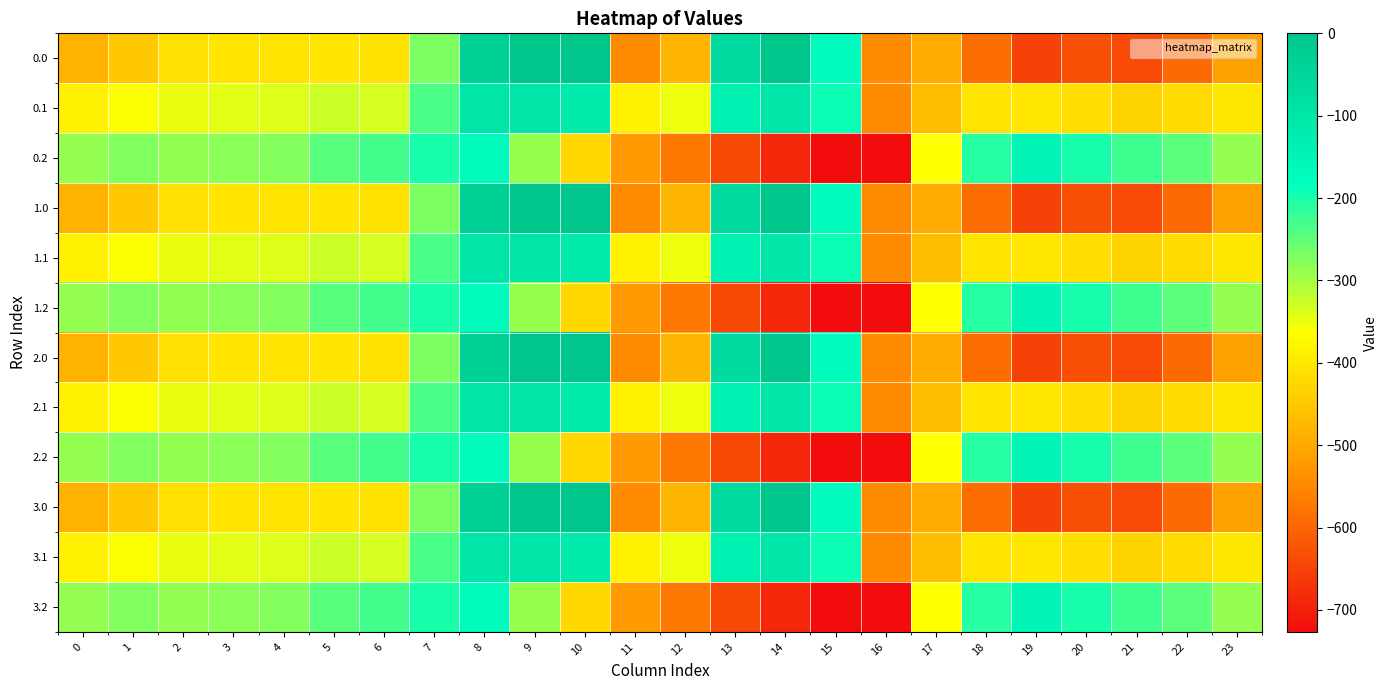

Reading left to right, what are all the values shown in this chart?

0.0: 0=-482.0	1=-449.5	2=-410.3	3=-404.4	4=-404.9	5=-403.8	6=-408.0	7=-270.7	8=-35.0	9=0.0	10=0.0	11=-544.3	12=-477.2	13=-70.2	14=-0.3	15=-172.8	16=-545.4	17=-494.8	18=-586.7	19=-649.2	20=-629.9	21=-638.4	22=-592.3	23=-511.3
0.1: 0=-384.6	1=-361.1	2=-347.9	3=-342.7	4=-339.6	5=-325.7	6=-332.2	7=-234.9	8=-102.3	9=-104.8	10=-114.0	11=-384.7	12=-350.8	13=-141.2	14=-105.5	15=-190.4	16=-547.3	17=-466.6	18=-405.4	19=-400.2	20=-414.5	21=-432.4	22=-419.9	23=-399.4
0.2: 0=-287.1	1=-272.7	2=-285.5	3=-281.0	4=-274.4	5=-245.0	6=-228.8	7=-199.0	8=-169.5	9=-288.5	10=-423.5	11=-520.6	12=-571.2	13=-640.4	14=-687.4	15=-725.8	16=-726.6	17=-362.4	18=-210.0	19=-151.0	20=-199.2	21=-226.4	22=-247.4	23=-287.5
1.0: 0=-482.0	1=-449.5	2=-410.3	3=-404.4	4=-404.9	5=-403.8	6=-408.0	7=-270.7	8=-35.0	9=0.0	10=0.0	11=-544.3	12=-477.2	13=-70.2	14=-0.3	15=-172.8	16=-545.4	17=-494.8	18=-586.7	19=-649.2	20=-629.9	21=-638.4	22=-592.3	23=-511.3
1.1: 0=-384.6	1=-361.1	2=-347.9	3=-342.7	4=-339.6	5=-325.7	6=-332.2	7=-234.9	8=-102.3	9=-104.8	10=-114.0	11=-384.7	12=-350.8	13=-141.2	14=-105.5	15=-190.4	16=-547.3	17=-466.6	18=-405.4	19=-400.2	20=-414.5	21=-432.4	22=-419.9	23=-399.4
1.2: 0=-287.1	1=-272.7	2=-285.5	3=-281.0	4=-274.4	5=-245.0	6=-228.8	7=-199.0	8=-169.5	9=-288.5	10=-423.5	11=-520.6	12=-571.2	13=-640.4	14=-687.4	15=-725.8	16=-726.6	17=-362.4	18=-210.0	19=-151.0	20=-199.2	21=-226.4	22=-247.4	23=-287.5
2.0: 0=-482.0	1=-449.5	2=-410.3	3=-404.4	4=-404.9	5=-403.8	6=-408.0	7=-270.7	8=-35.0	9=0.0	10=0.0	11=-544.3	12=-477.2	13=-70.2	14=-0.3	15=-172.8	16=-545.4	17=-494.8	18=-586.7	19=-649.2	20=-629.9	21=-638.4	22=-592.3	23=-511.3
2.1: 0=-384.6	1=-361.1	2=-347.9	3=-342.7	4=-339.6	5=-325.7	6=-332.2	7=-234.9	8=-102.3	9=-104.8	10=-114.0	11=-384.7	12=-350.8	13=-141.2	14=-105.5	15=-190.4	16=-547.3	17=-466.6	18=-405.4	19=-400.2	20=-414.5	21=-432.4	22=-419.9	23=-399.4
2.2: 0=-287.1	1=-272.7	2=-285.5	3=-281.0	4=-274.4	5=-245.0	6=-228.8	7=-199.0	8=-169.5	9=-288.5	10=-423.5	11=-520.6	12=-571.2	13=-640.4	14=-687.4	15=-725.8	16=-726.6	17=-362.4	18=-210.0	19=-151.0	20=-199.2	21=-226.4	22=-247.4	23=-287.5
3.0: 0=-482.0	1=-449.5	2=-410.3	3=-404.4	4=-404.9	5=-403.8	6=-408.0	7=-270.7	8=-35.0	9=0.0	10=0.0	11=-544.3	12=-477.2	13=-70.2	14=-0.3	15=-172.8	16=-545.4	17=-494.8	18=-586.7	19=-649.2	20=-629.9	21=-638.4	22=-592.3	23=-511.3
3.1: 0=-384.6	1=-361.1	2=-347.9	3=-342.7	4=-339.6	5=-325.7	6=-332.2	7=-234.9	8=-102.3	9=-104.8	10=-114.0	11=-384.7	12=-350.8	13=-141.2	14=-105.5	15=-190.4	16=-547.3	17=-466.6	18=-405.4	19=-400.2	20=-414.5	21=-432.4	22=-419.9	23=-399.4
3.2: 0=-287.1	1=-272.7	2=-285.5	3=-281.0	4=-274.4	5=-245.0	6=-228.8	7=-199.0	8=-169.5	9=-288.5	10=-423.5	11=-520.6	12=-571.2	13=-640.4	14=-687.4	15=-725.8	16=-726.6	17=-362.4	18=-210.0	19=-151.0	20=-199.2	21=-226.4	22=-247.4	23=-287.5